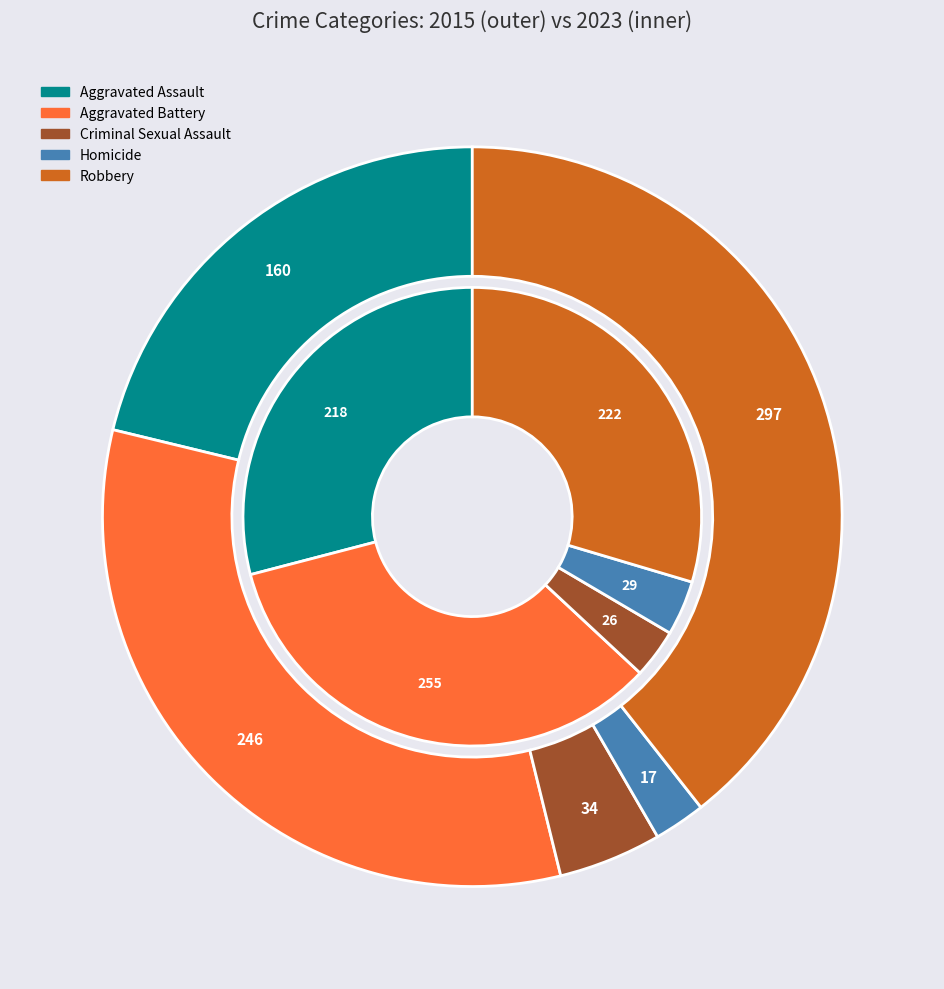

To the nearest percent, what is the difference between the largest and smallest slice percentages?

31%